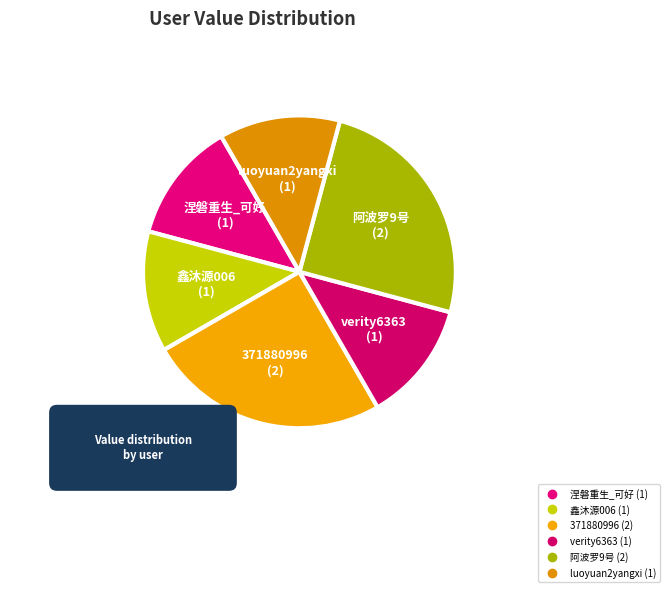

Approximately how many times larger is the value at verity6363 compared to luoyuan2yangxi?

1.0